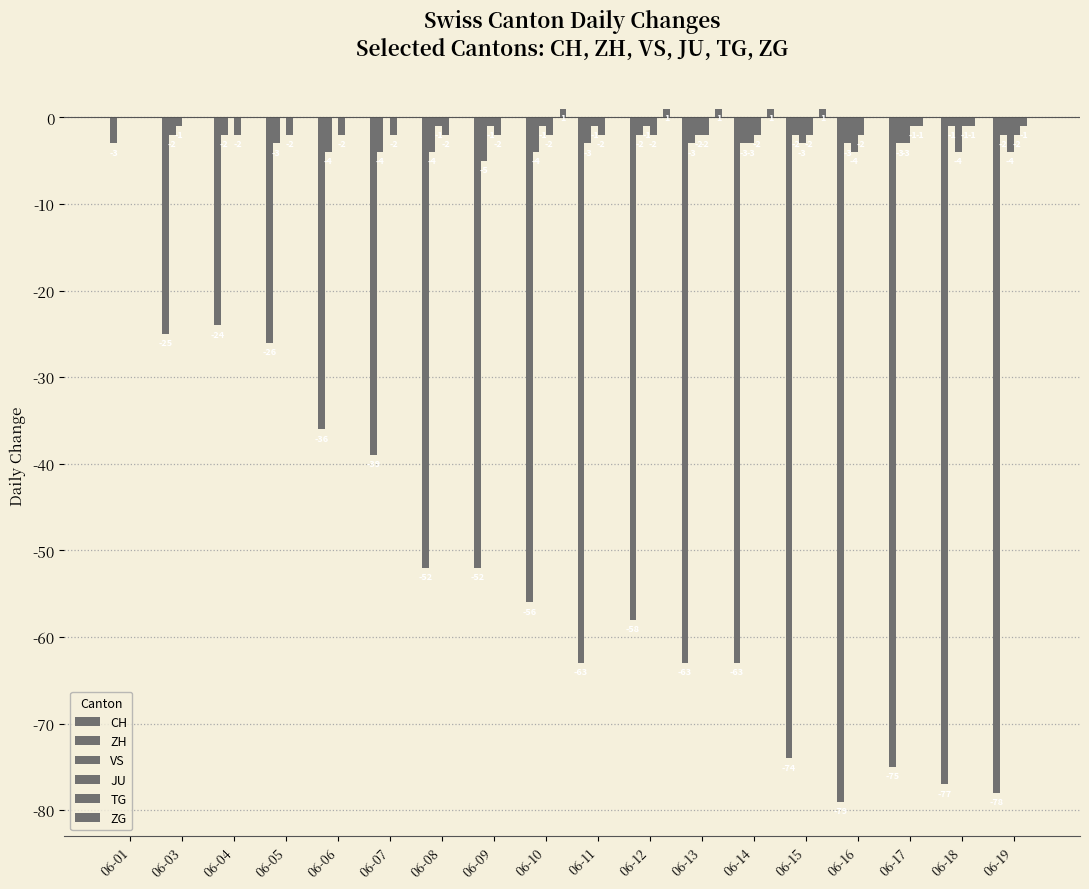

Are the bars grouped side by side (vs. stacked)?

Yes